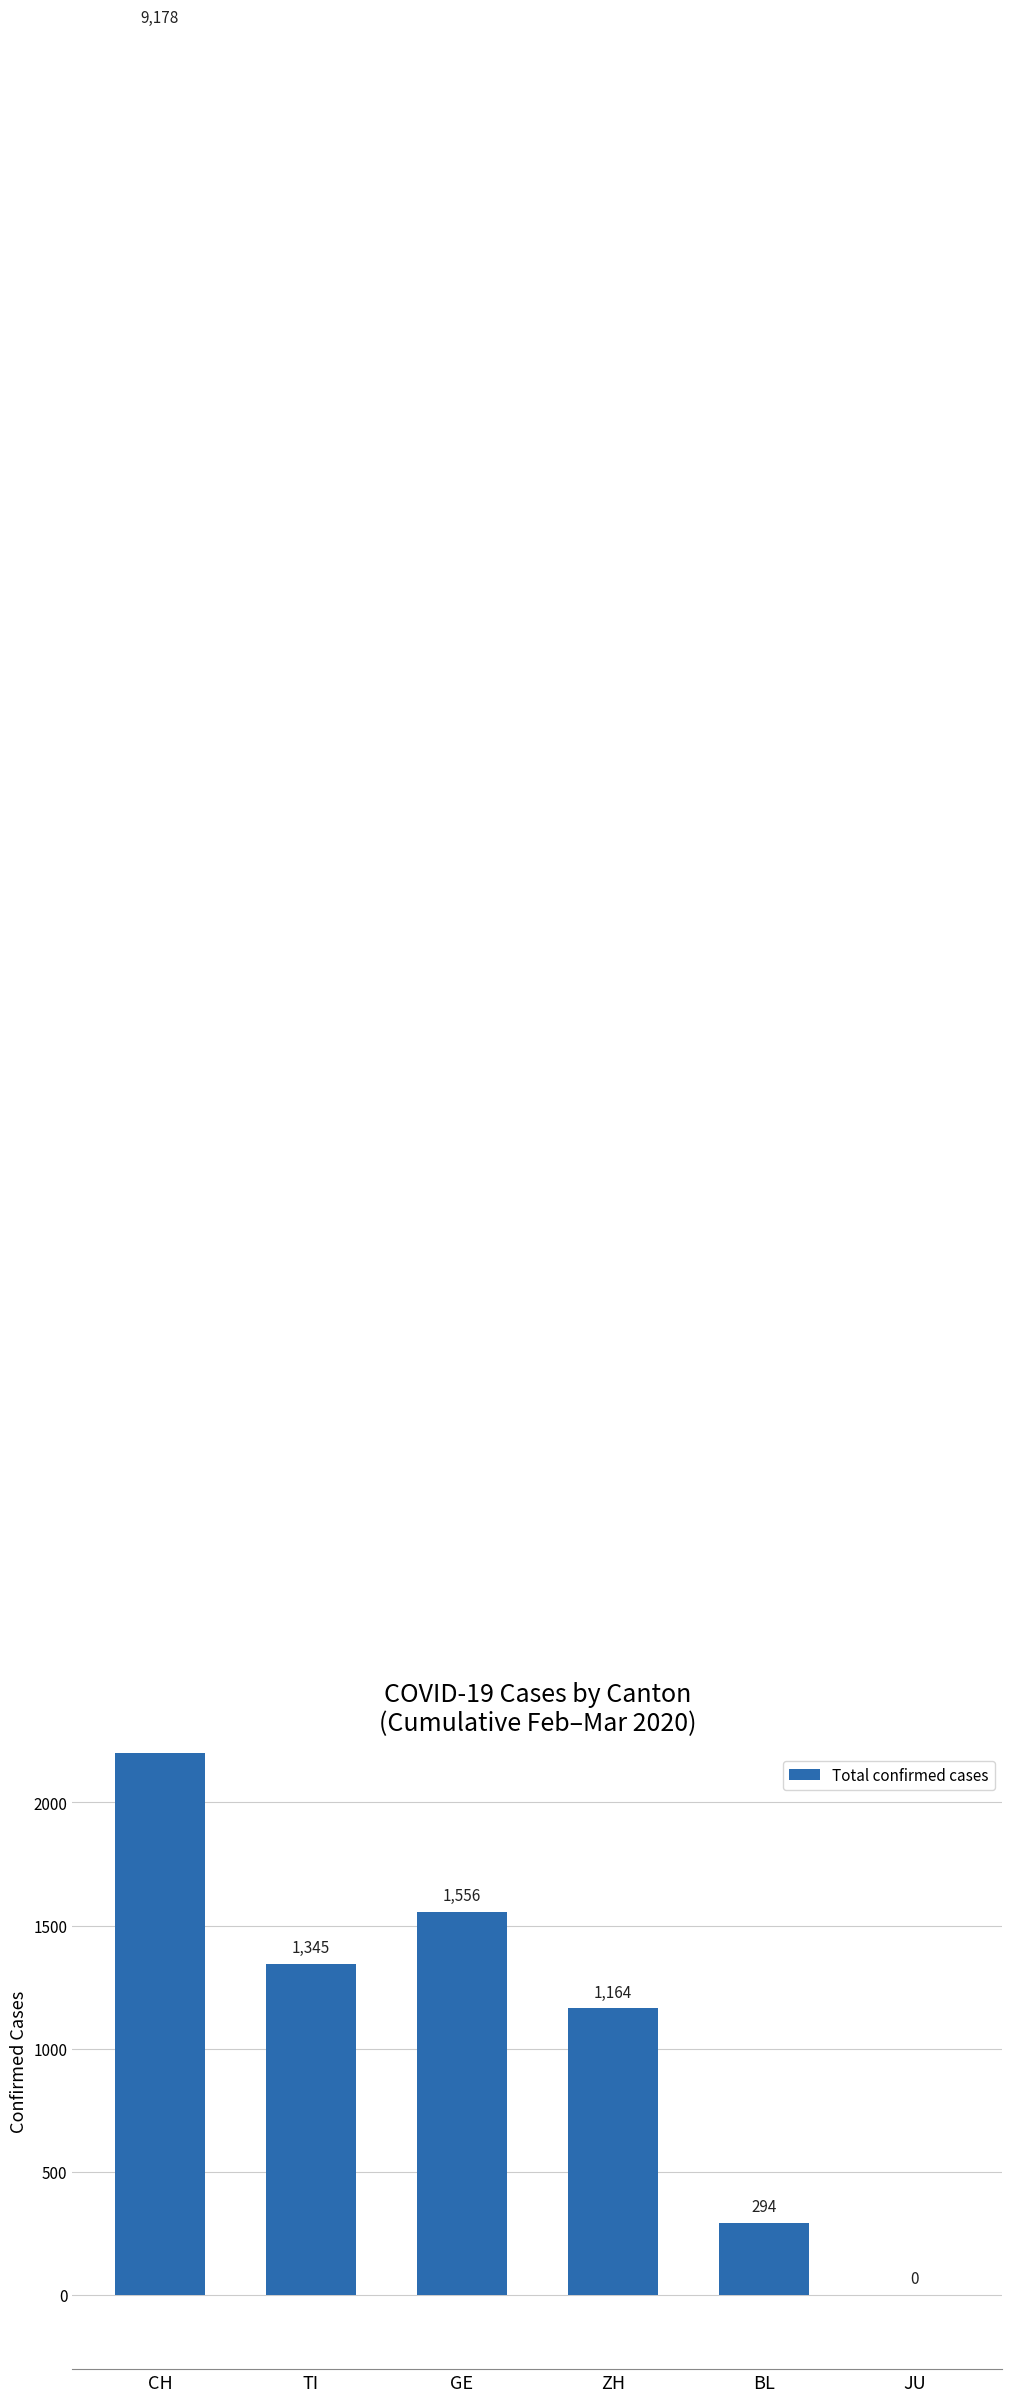

True or false: the data shows 0 at JU.

True